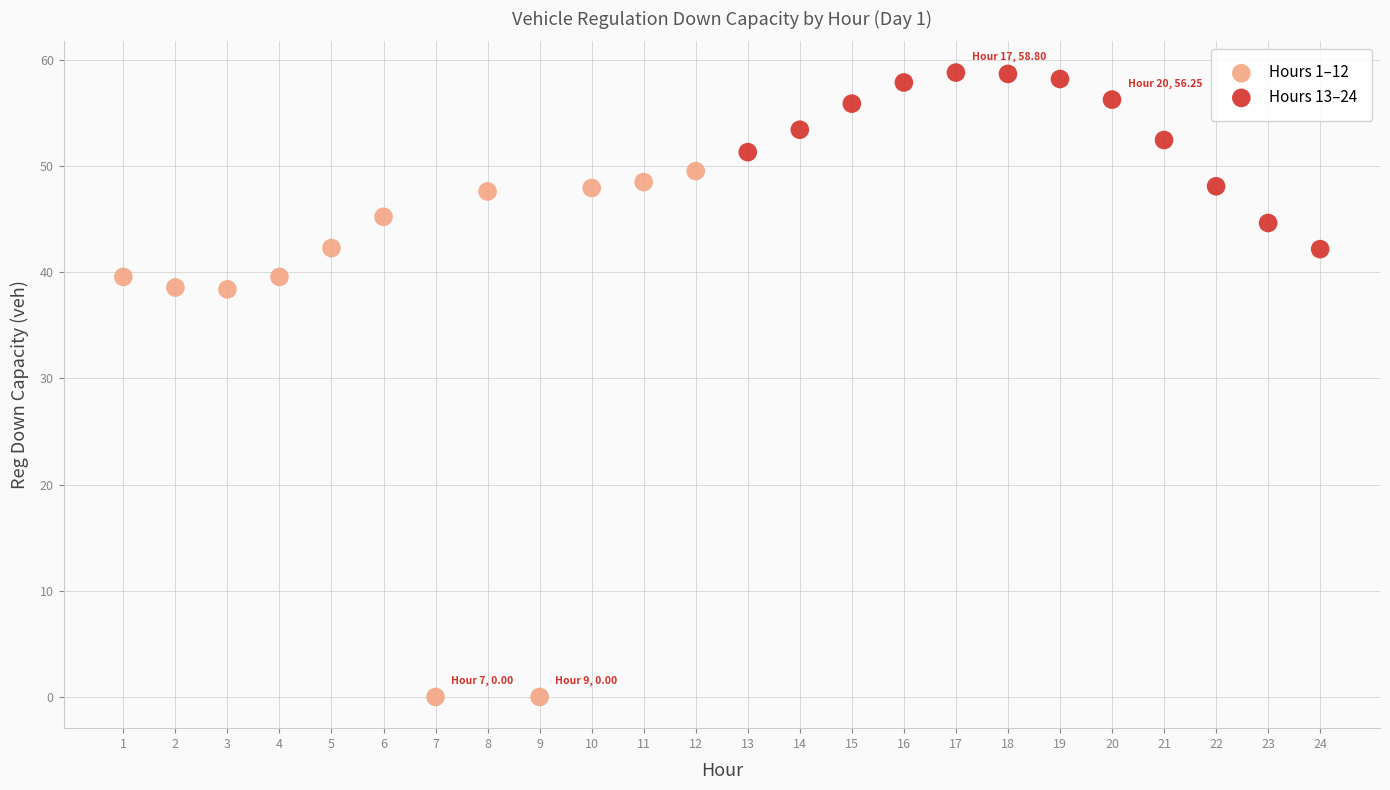

Which series has the widest spread of Y values?

Hours 1–12